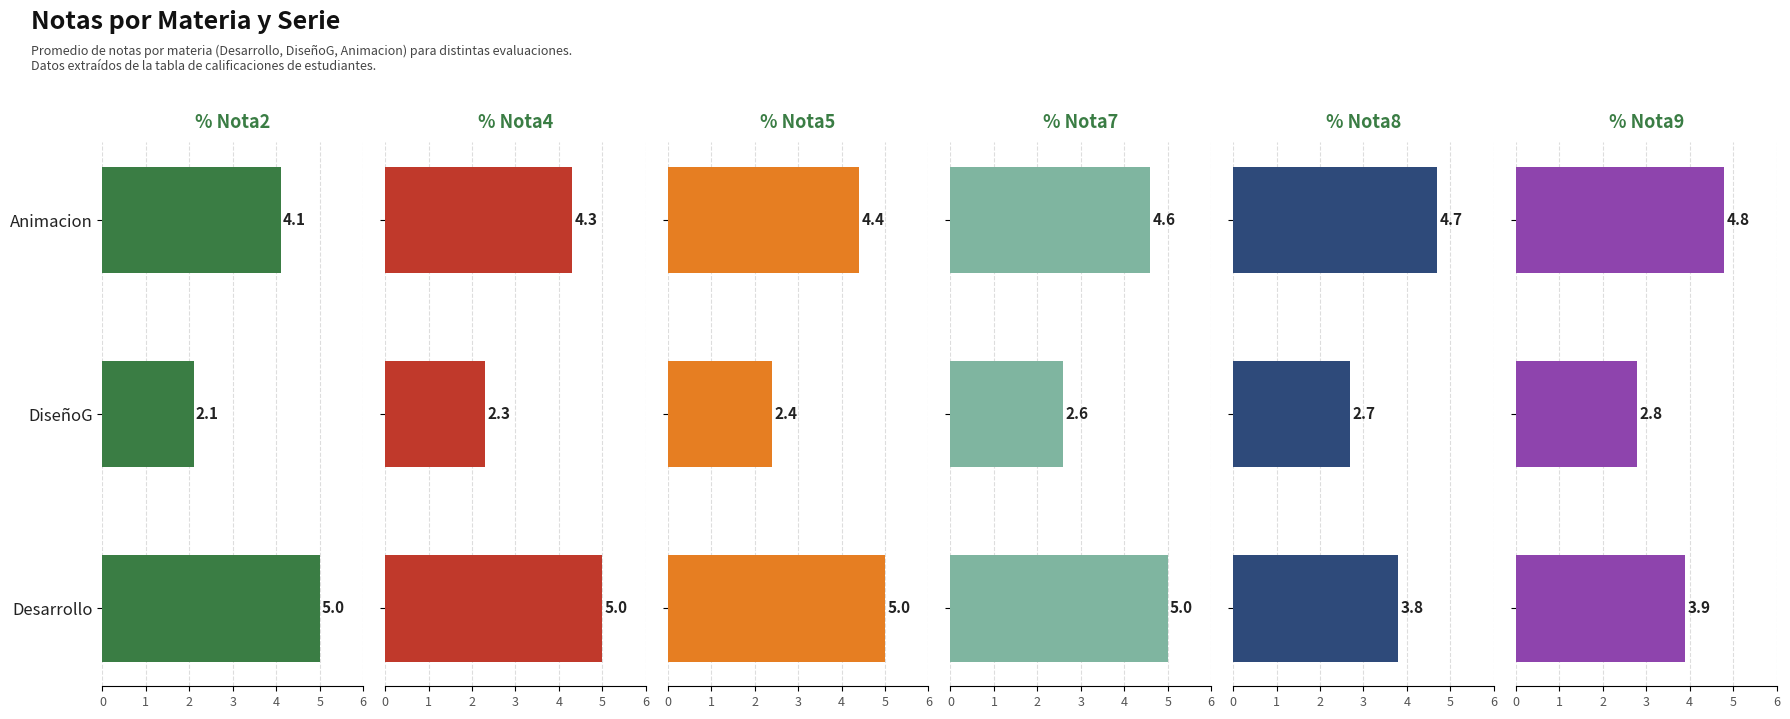

Which series has the largest total across all categories?

Nota7